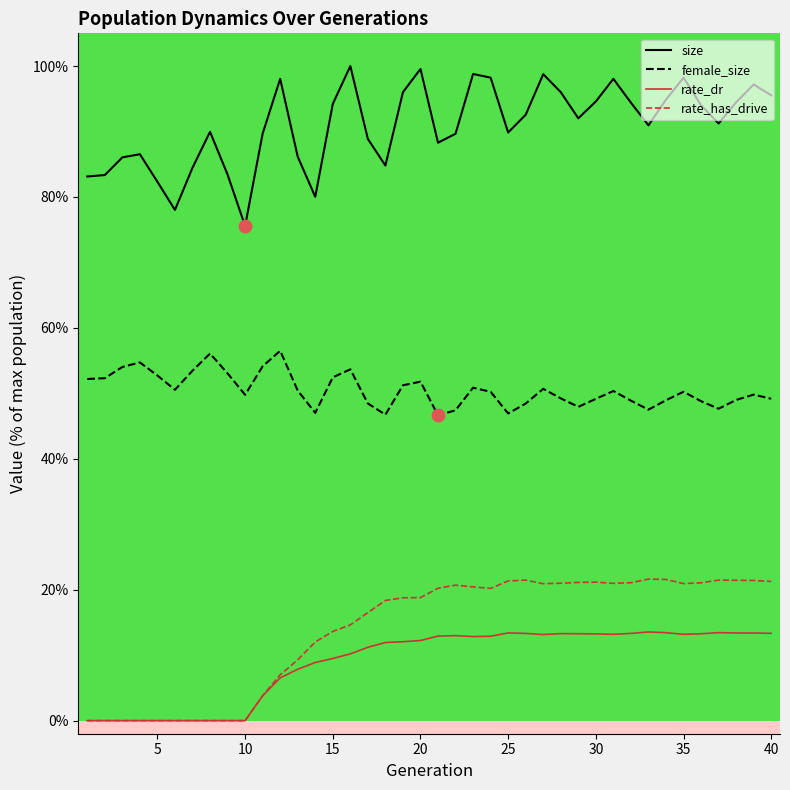

What are all the series names shown in the legend?

size, female_size, rate_dr, rate_has_drive